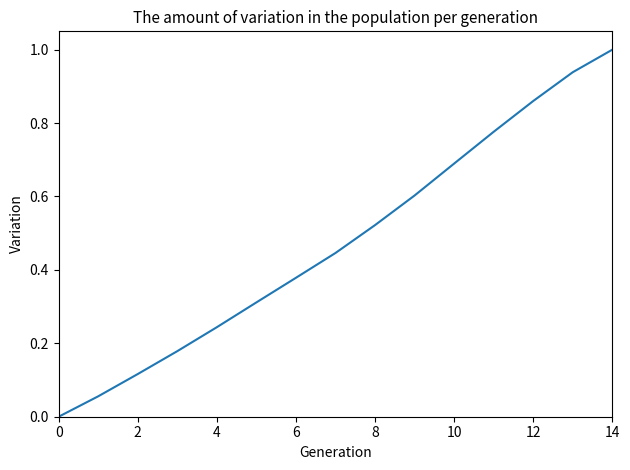

What is the difference between the maximum and minimum values?

1.0